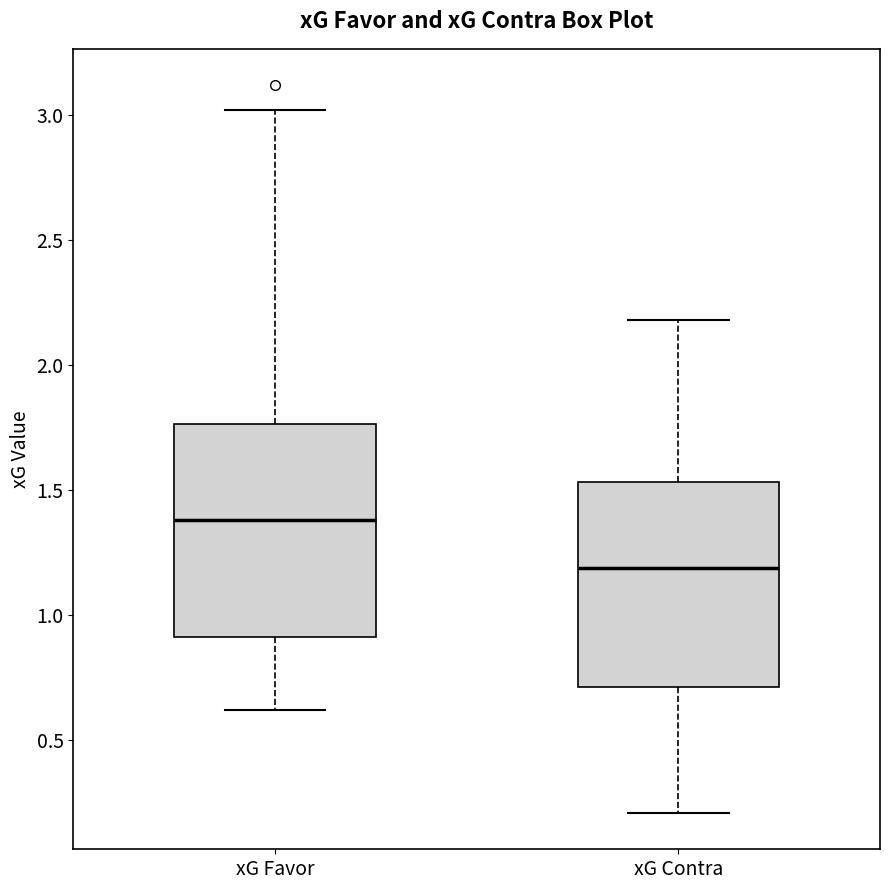

Reading left to right, transcribe this box plot: for each box, give where its median line is, the range the box spans, and where its two whiskers end, as read against the y-axis. The values are not printed on the chart, so give them approximately, as read against the axis.

xG Favor: median 1.40, box 0.90 to 1.75, whiskers 0.60 to 3.00
xG Contra: median 1.20, box 0.70 to 1.55, whiskers 0.20 to 2.20